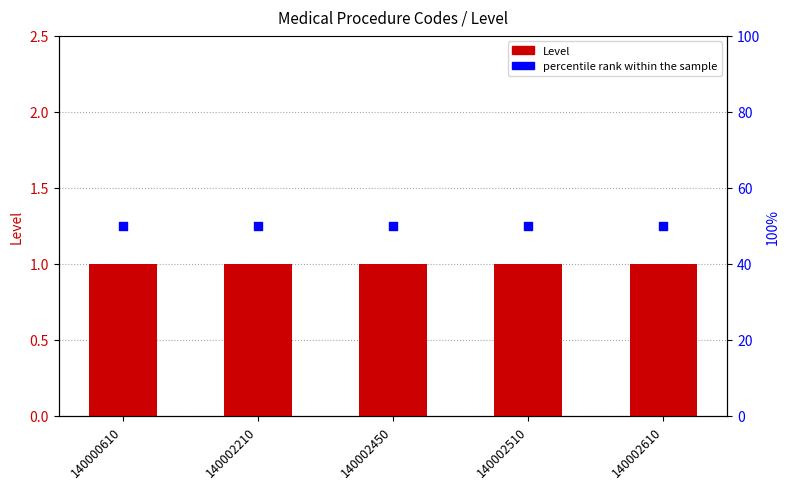

Is the value of percentile rank within the sample at 140002510 greater than the value of Level at 140002510?

Yes